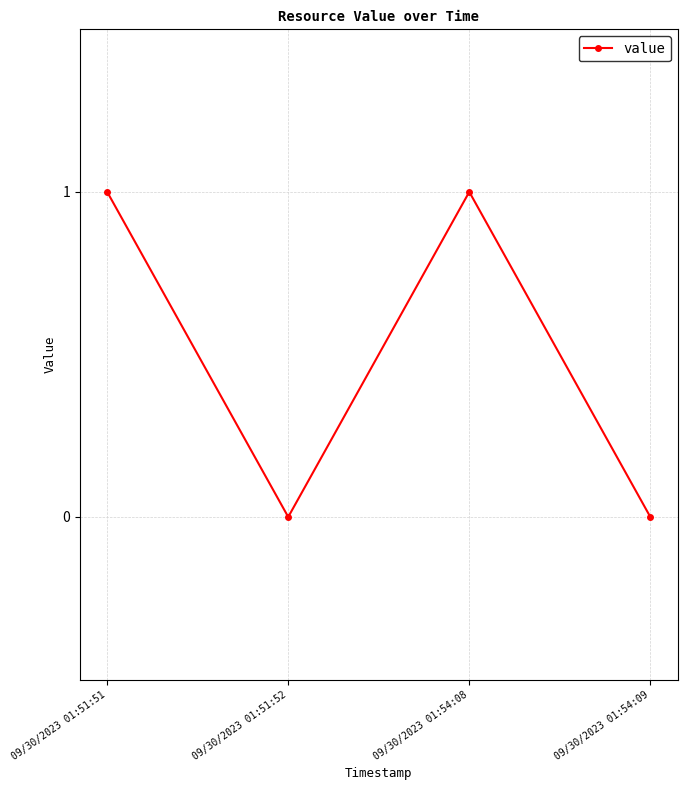

True or false: the data shows 1 at 09/30/2023 01:54:08.

True